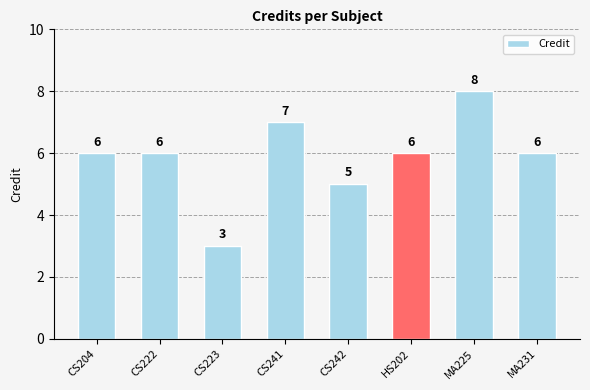

Reading left to right, list all the values displayed in this chart.

CS204=6	CS222=6	CS223=3	CS241=7	CS242=5	HS202=6	MA225=8	MA231=6